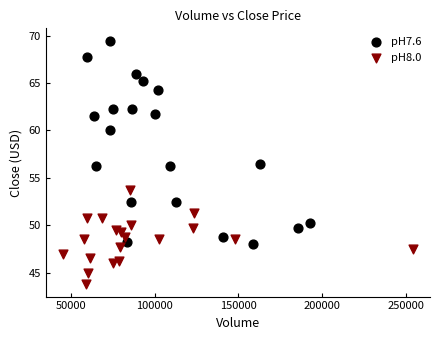

Which series has the widest spread of Y values?

pH7.6